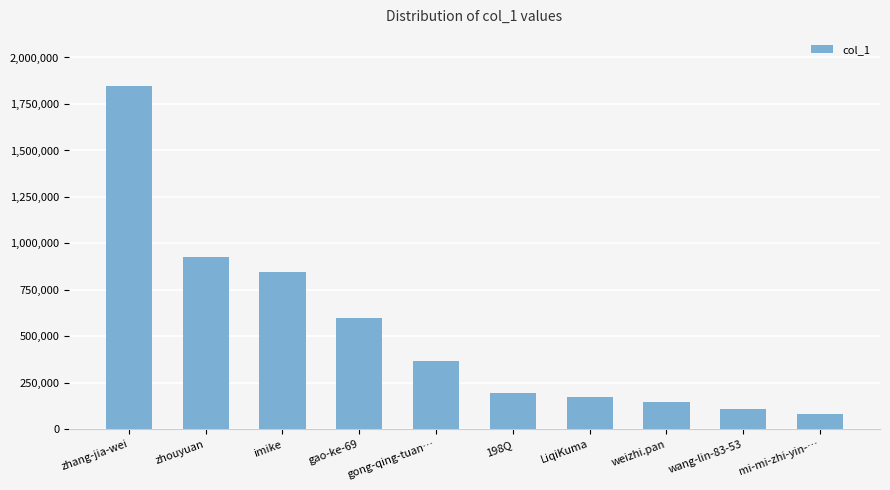

What is the minimum value shown in the chart?

84861